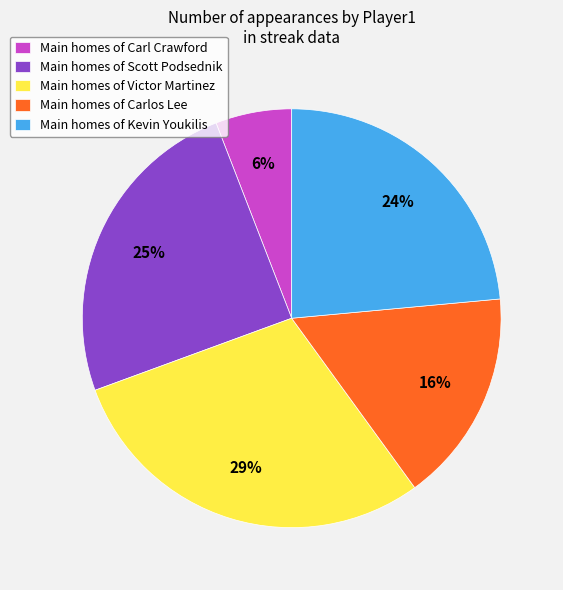

To the nearest percent, what is the difference between the Main homes of Kevin Youkilis and Main homes of Carl Crawford slice percentages?

18%